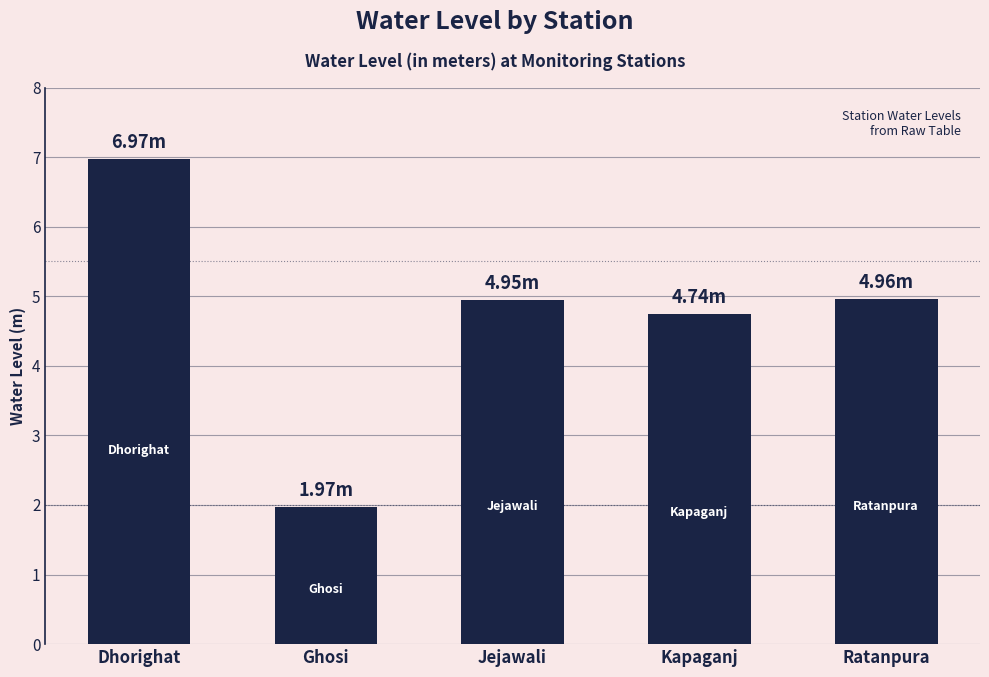

Which category has the highest value across all series?

Dhorighat